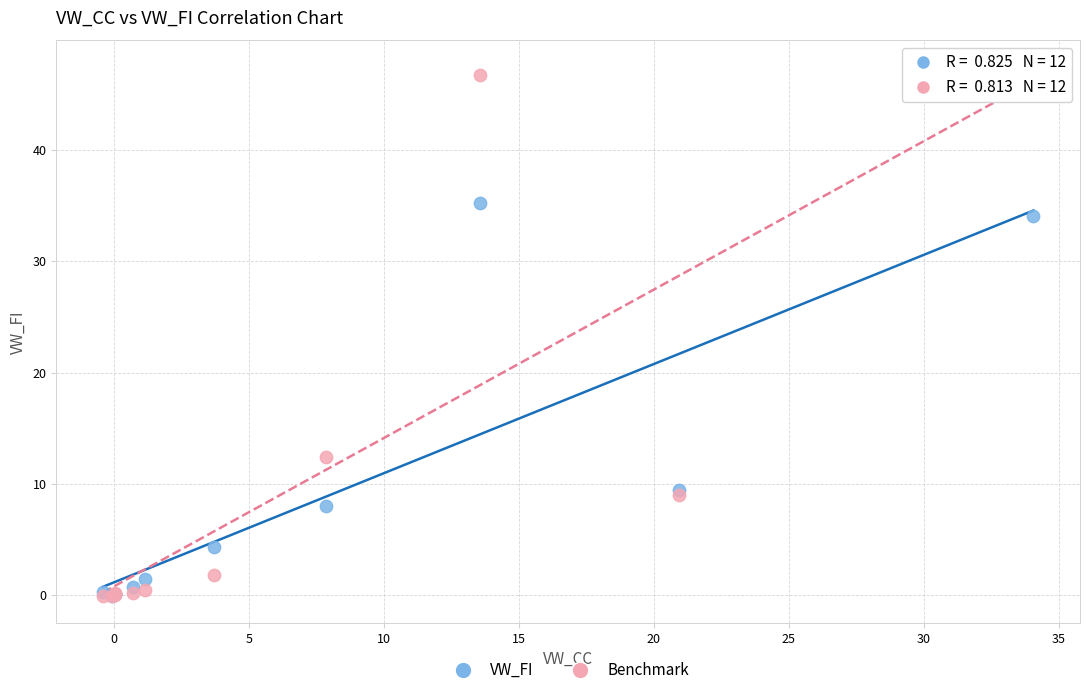

In the VW_FI series, what Y value is closest to 17?

9.5